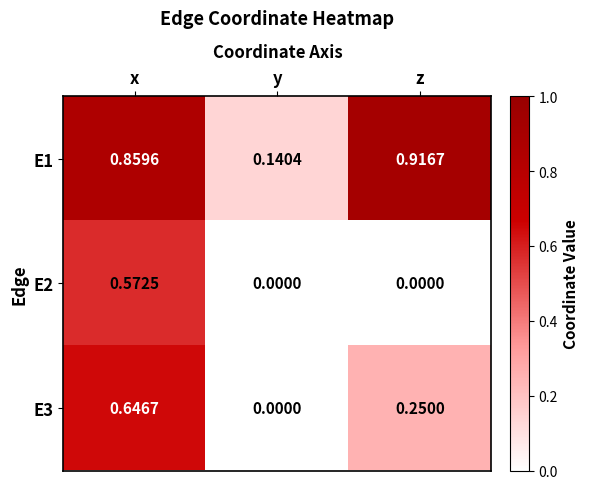

What is the total value across all series at x?

2.1